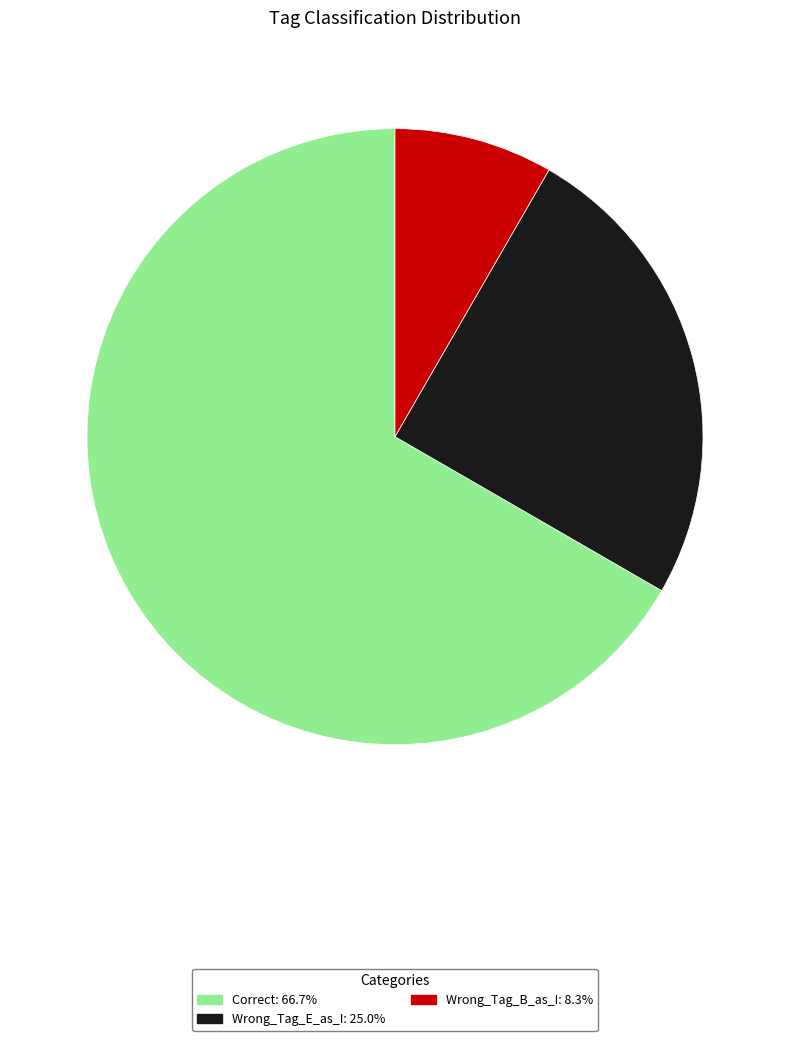

Between Wrong_Tag_B_as_I and Wrong_Tag_E_as_I, which is larger?

Wrong_Tag_E_as_I